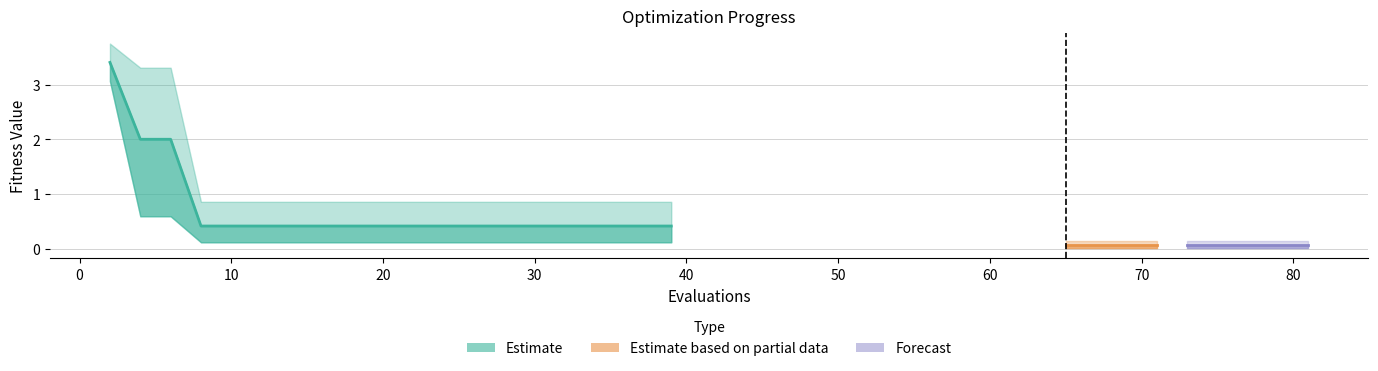

True or false: mean and best cross at least once.

False